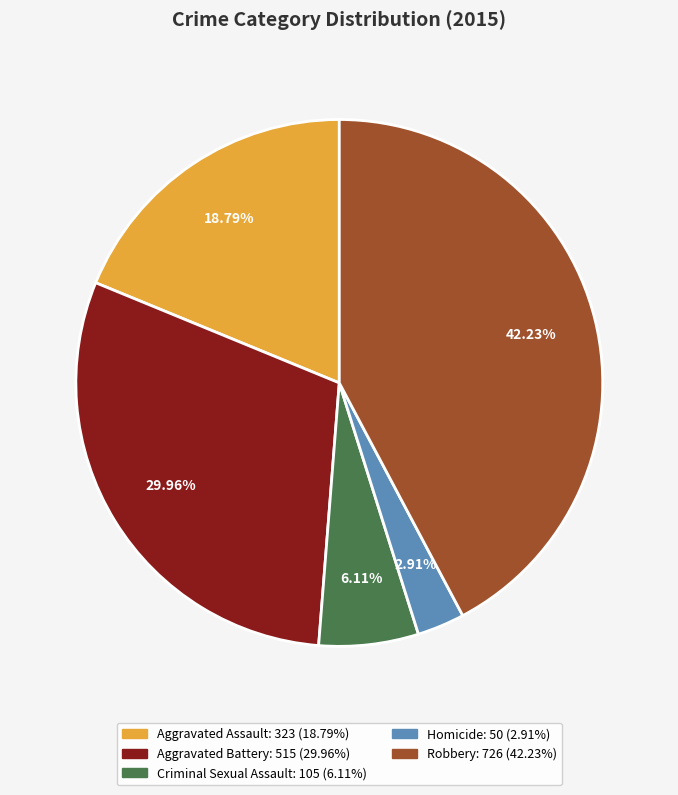

Rank the categories by value from highest to lowest.

Robbery, Aggravated Battery, Aggravated Assault, Criminal Sexual Assault, Homicide